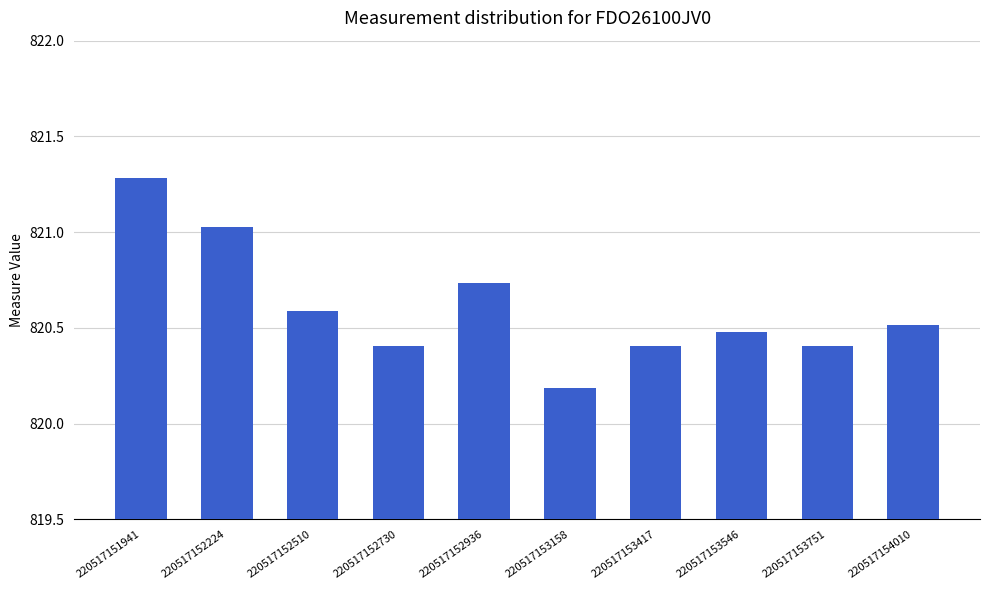

What is the minimum value shown in the chart?

820.2